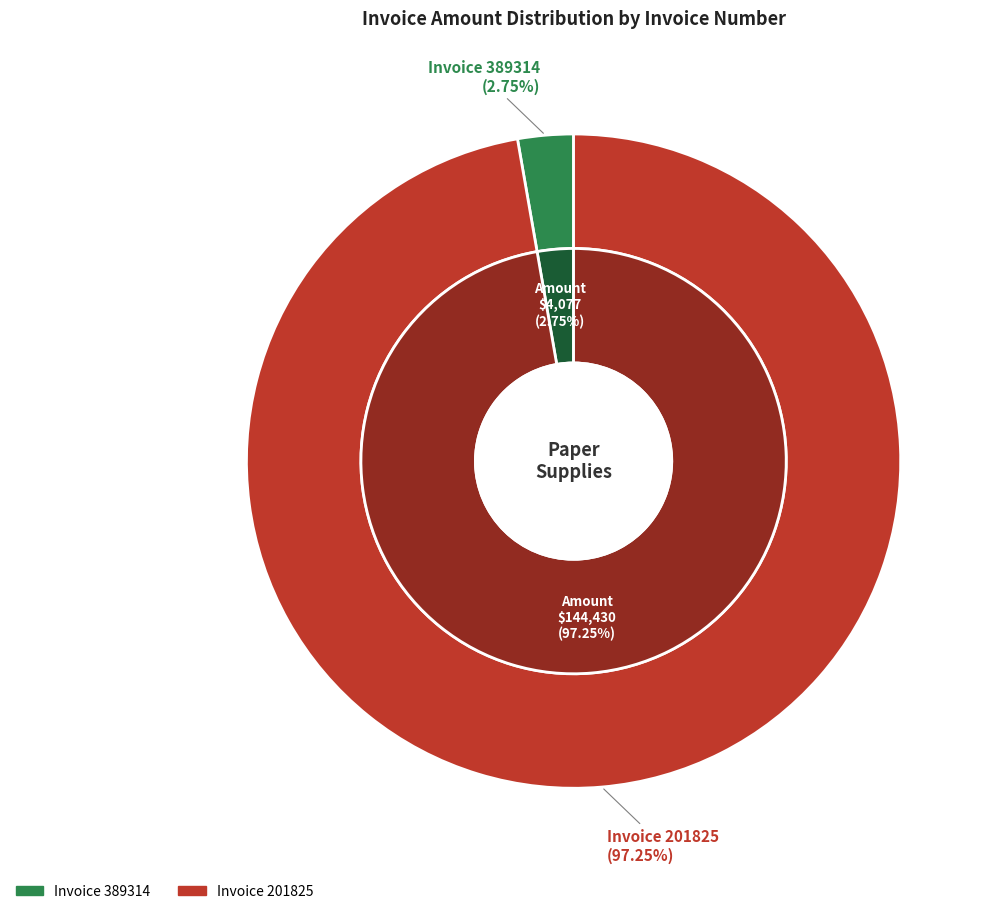

The 389314 slice represents 3% of the pie. True or false?

True